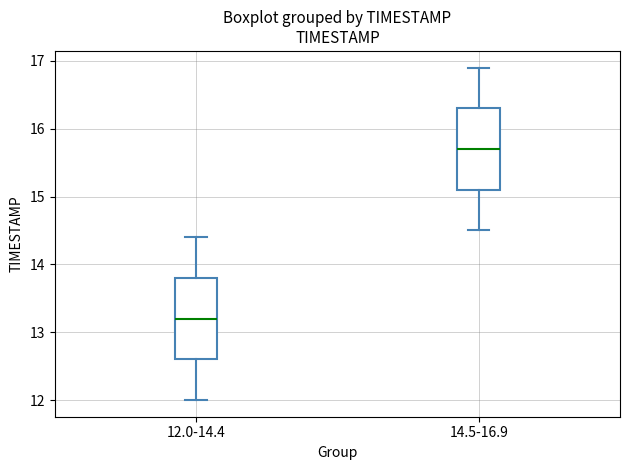

Reading left to right, read every box against the y-axis: the position of its median line, the range the box covers, and the ends of its whiskers. The values are not printed on the chart, so give them approximately, as read against the axis.

12.0-14.4: median 13.2, box 12.6 to 13.8, whiskers 12.0 to 14.4
14.5-16.9: median 15.7, box 15.1 to 16.3, whiskers 14.5 to 16.9